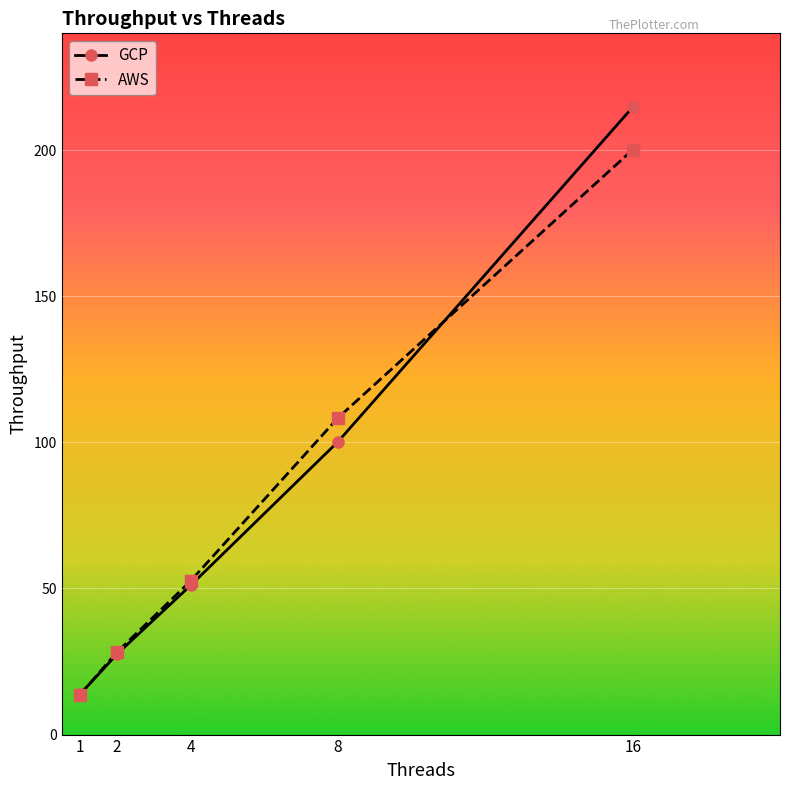

Rank the series by their maximum value, from highest to lowest.

GCP, AWS